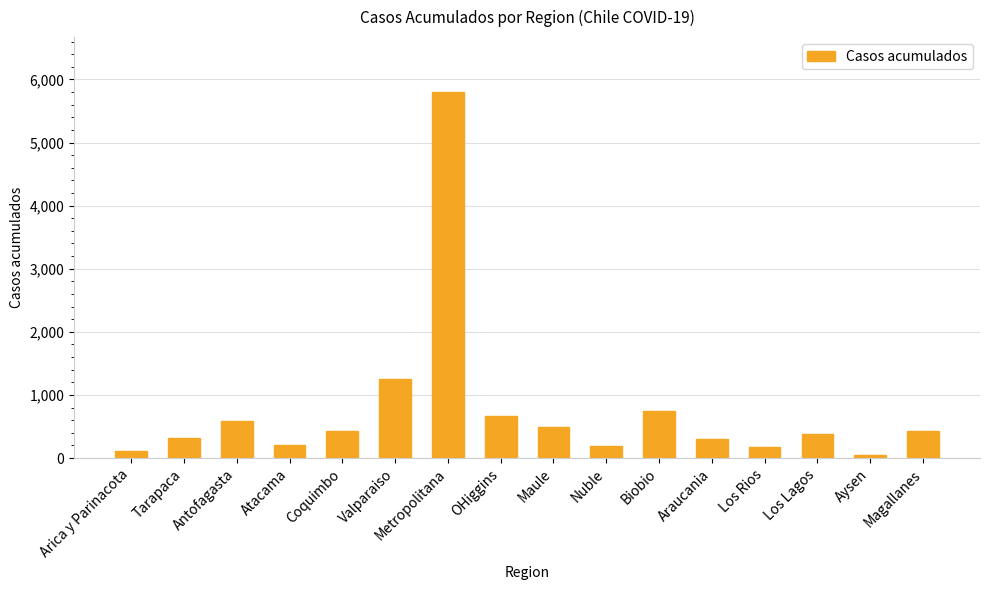

Which label corresponds to the largest value in the chart?

Metropolitana